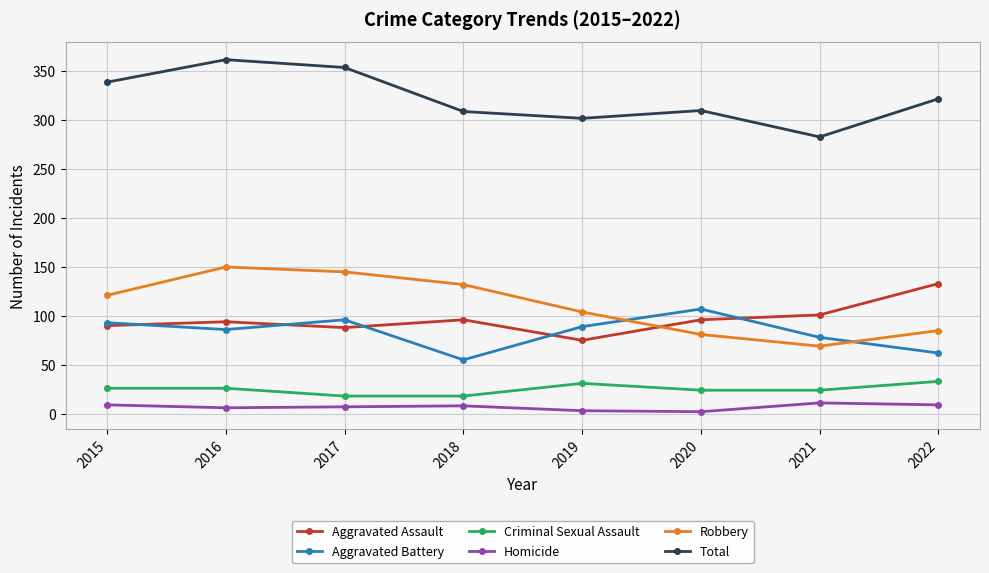

Where does the Total series first go above 322?

2015